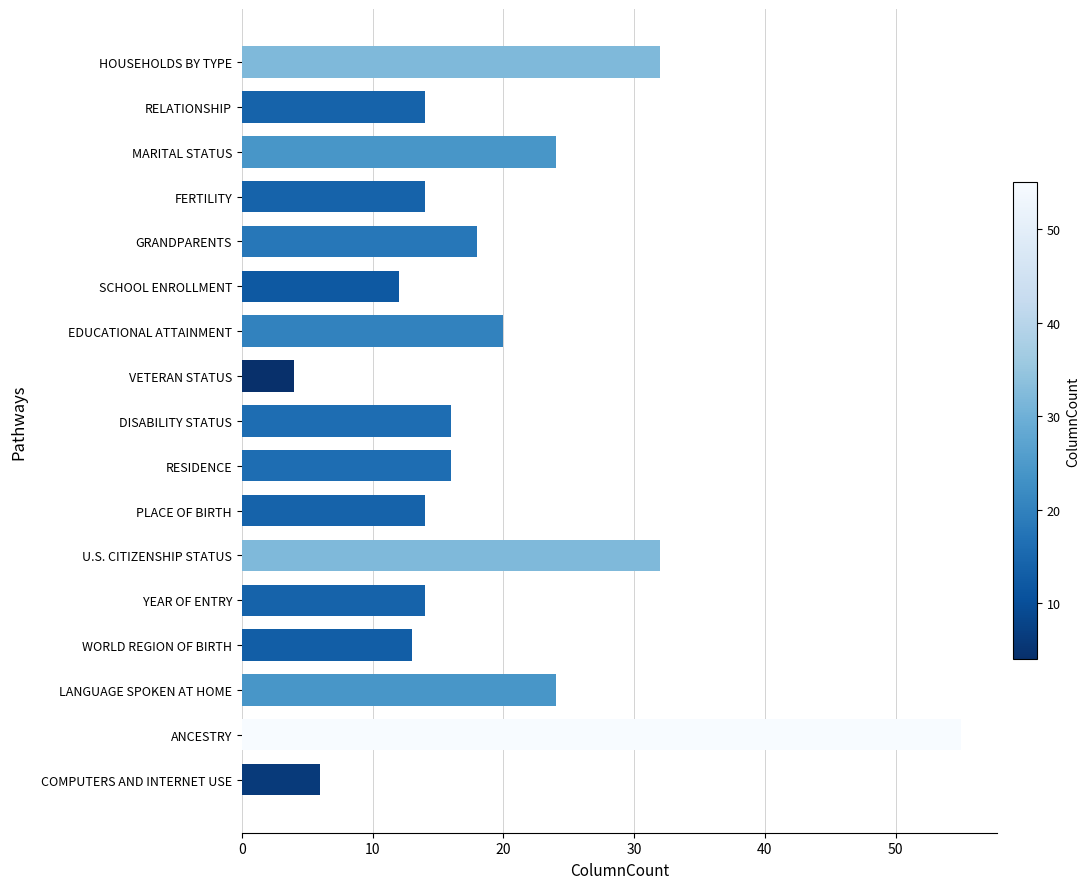

What is the average value?

19